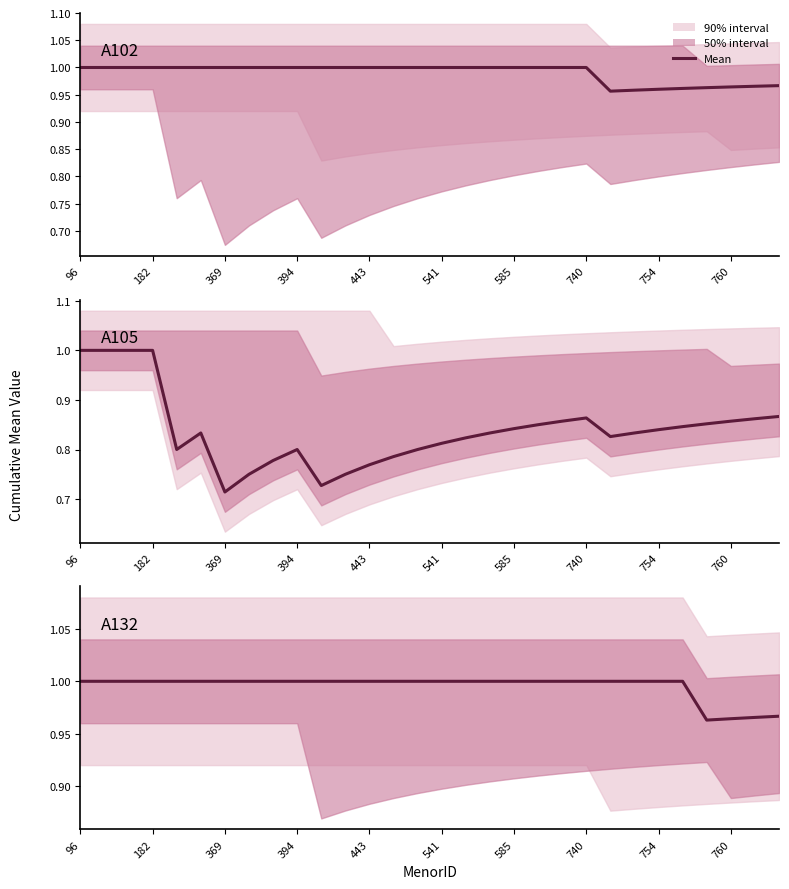

How many lines are shown in the chart?

3